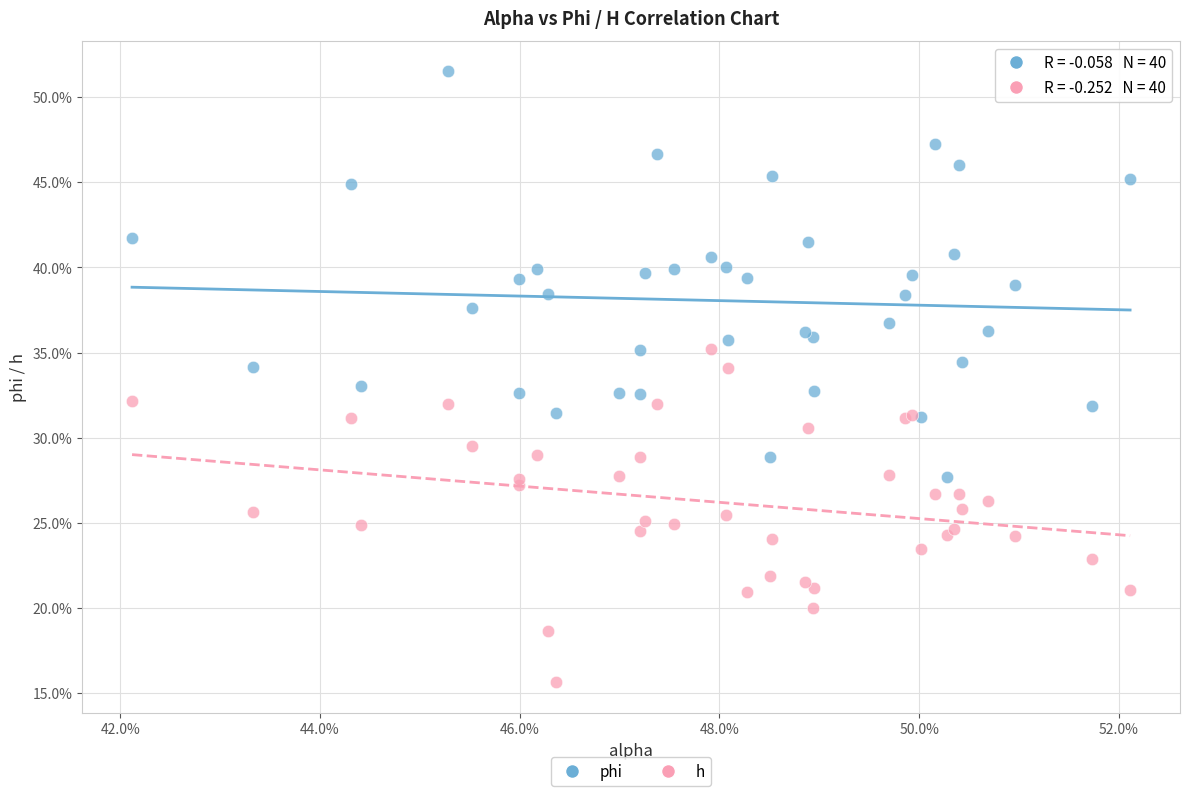

What are all the series names shown in the legend?

phi, h